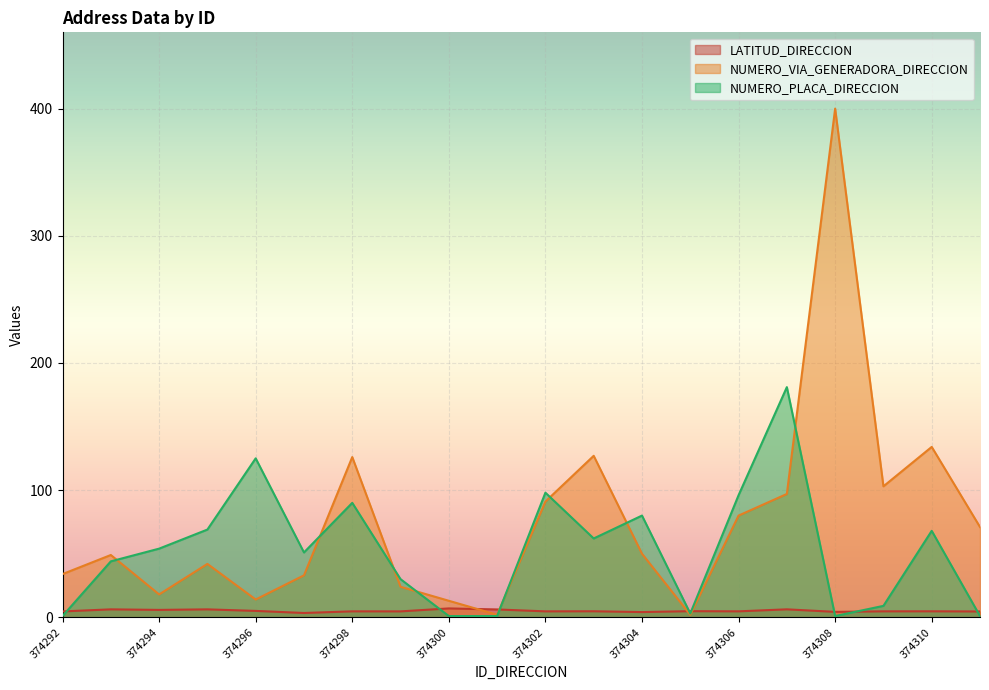

What are all the series names shown in the legend?

LATITUD_DIRECCION, NUMERO_VIA_GENERADORA_DIRECCION, NUMERO_PLACA_DIRECCION